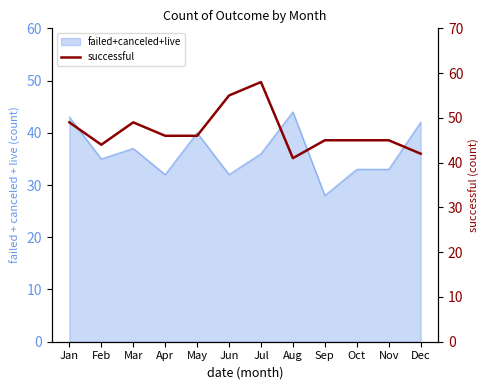

At which category does the data reach its first local valley?

Feb